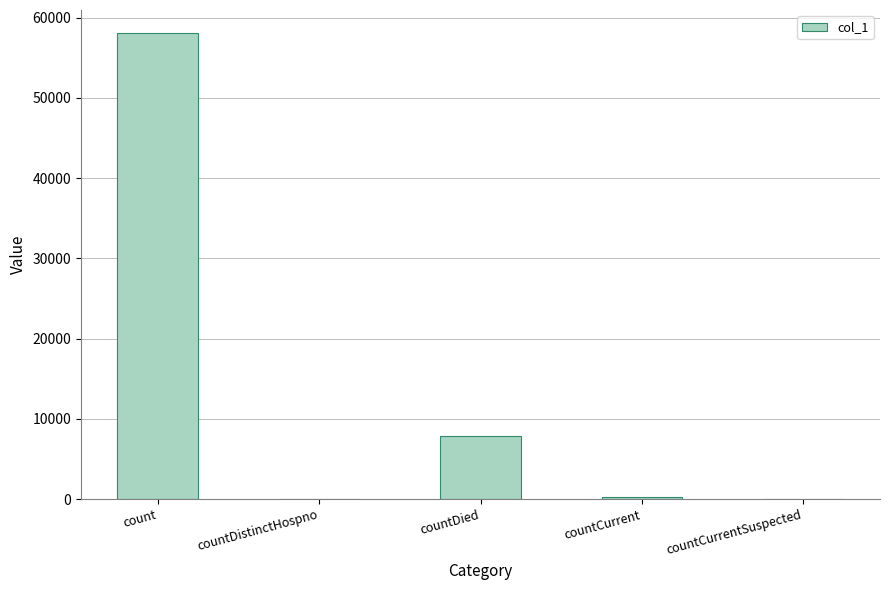

Where is the data nearest to the value 29023?

countDied